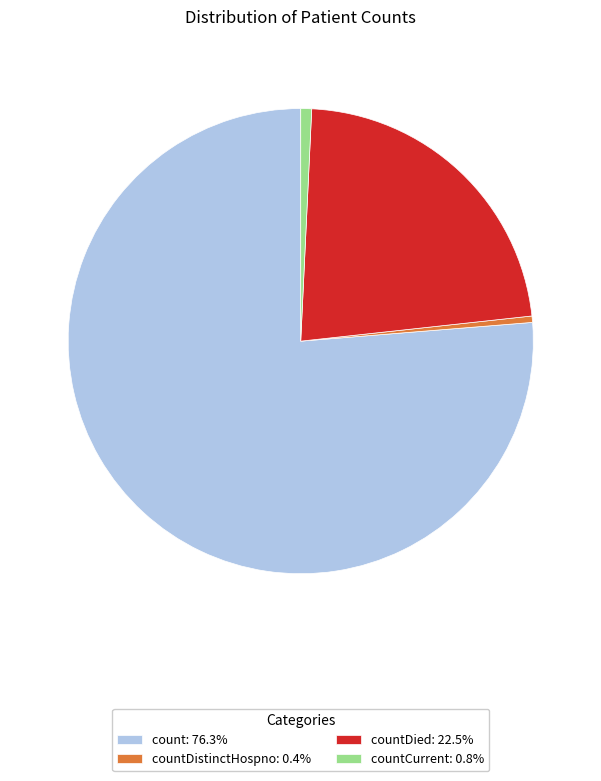

How many segments does this pie chart have?

4